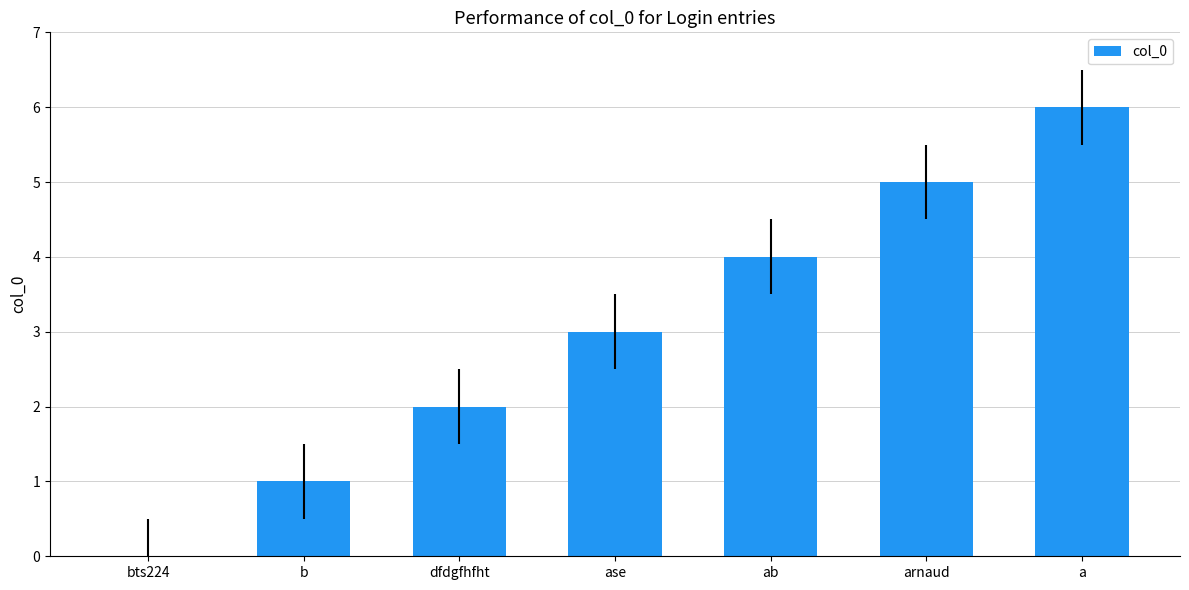

Reading left to right, transcribe all the data shown in this chart.

0	1	2	3	4	5	6